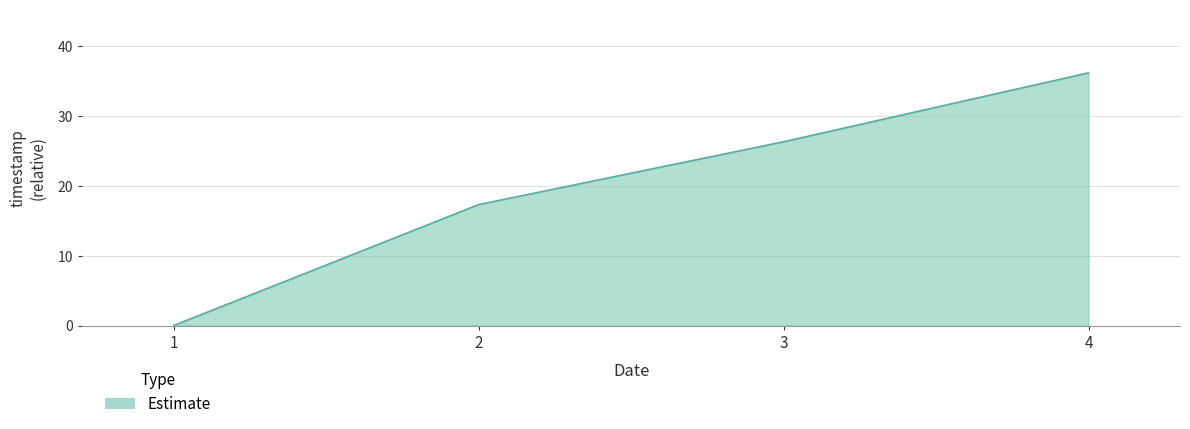

How many lines are shown in the chart?

1